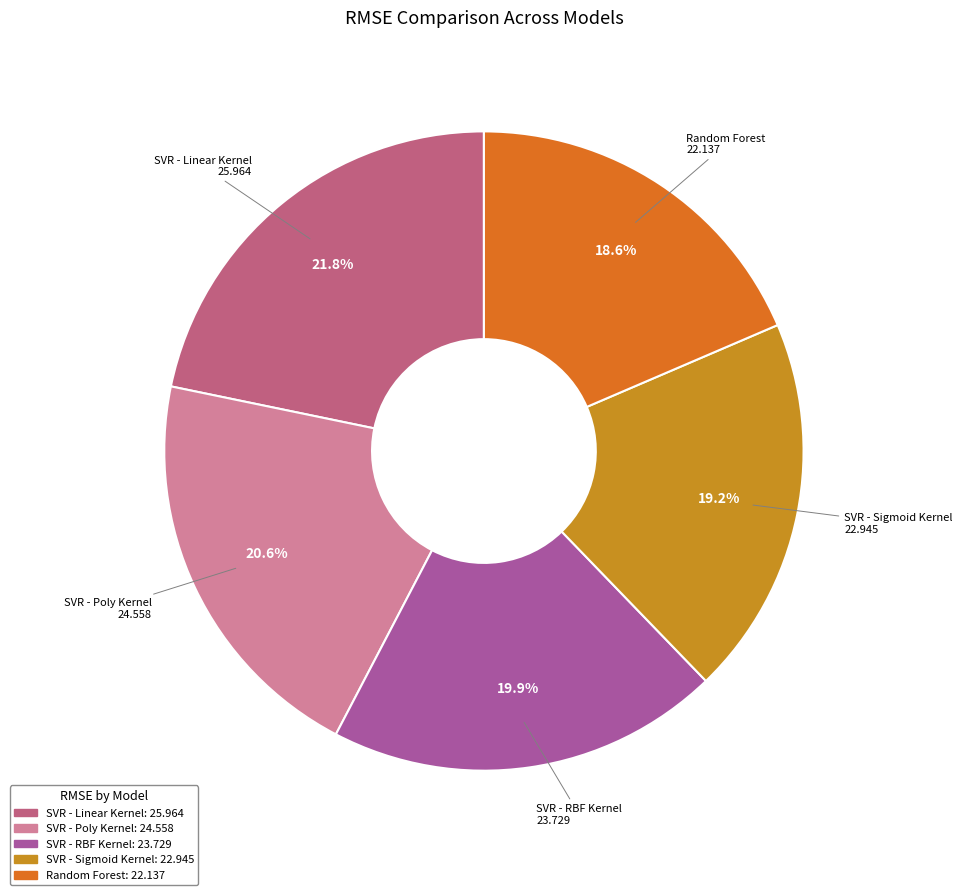

Is there a majority slice in this chart?

No